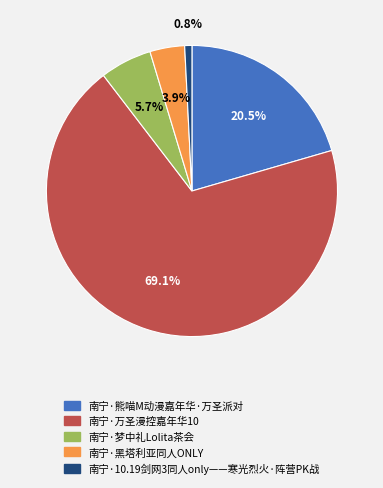

To the nearest percent, what is the combined percentage of 南宁·熊喵M动漫嘉年华·万圣派对 and 南宁·黑塔利亚同人ONLY?

24%